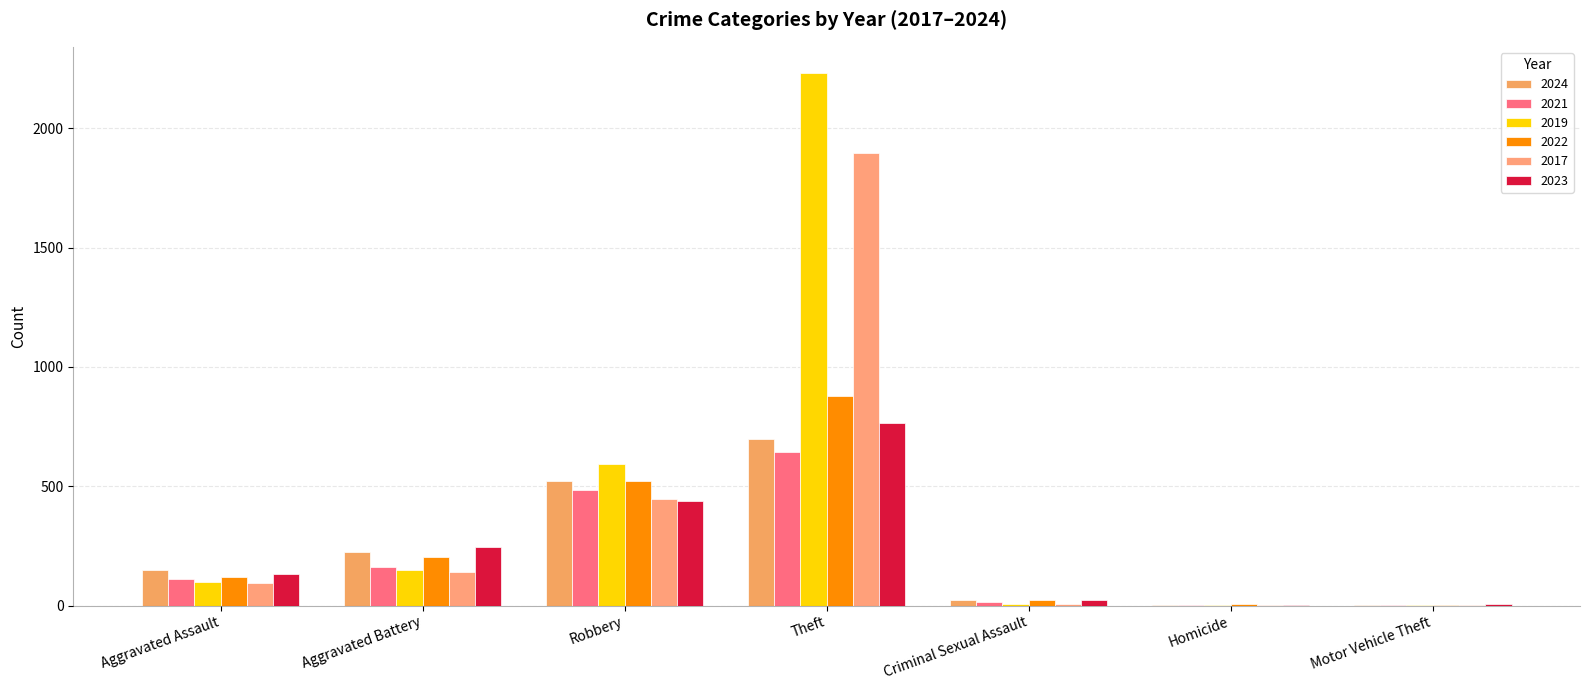

At which category is the sum across all series the highest?

Theft